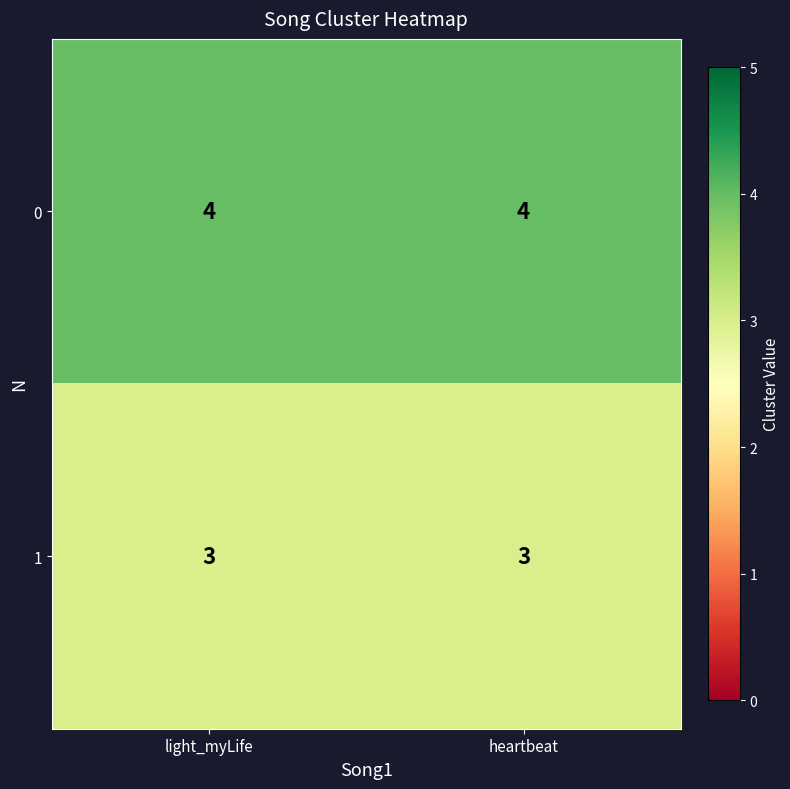

The value of 1 at light_myLife is 4. True or false?

False